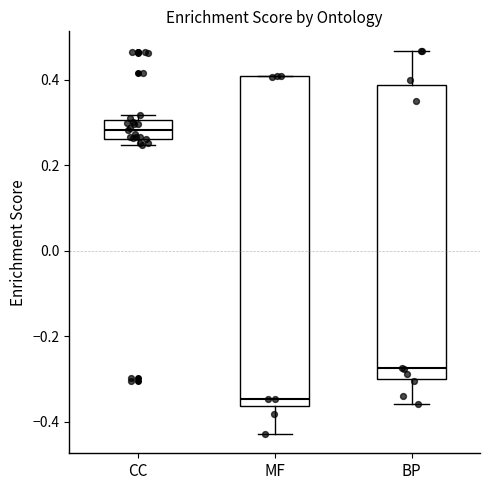

Where does the median line of the box for BP sit on the y-axis? The values are not printed on the chart, so give them approximately, as read against the axis.

-0.28